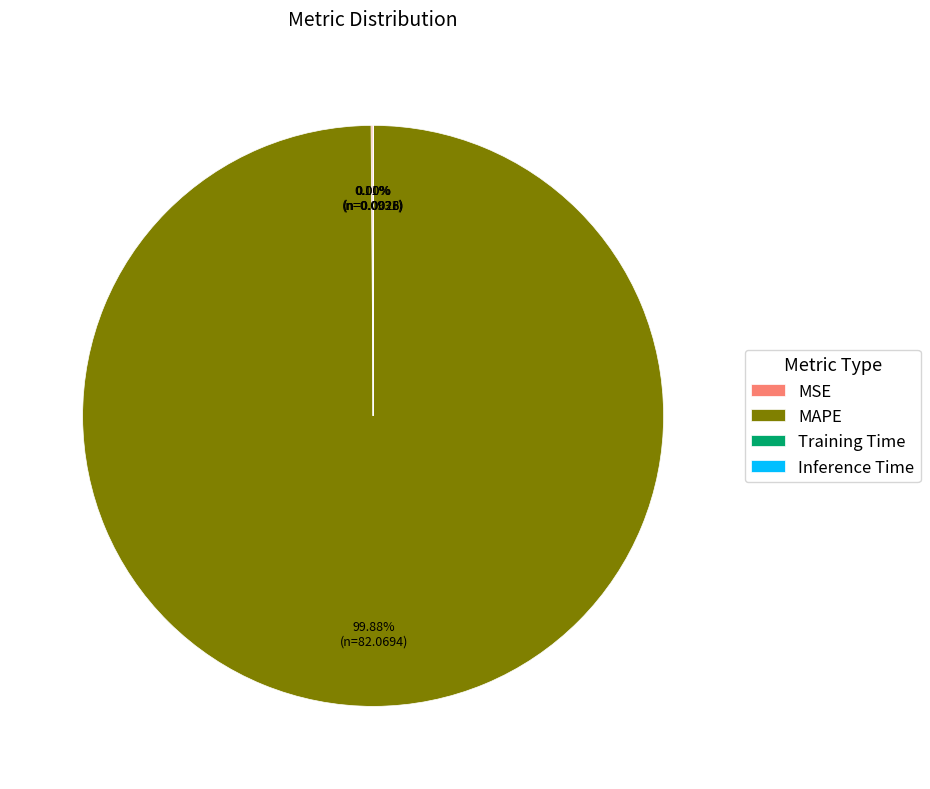

Which category has the biggest portion of the pie?

MAPE